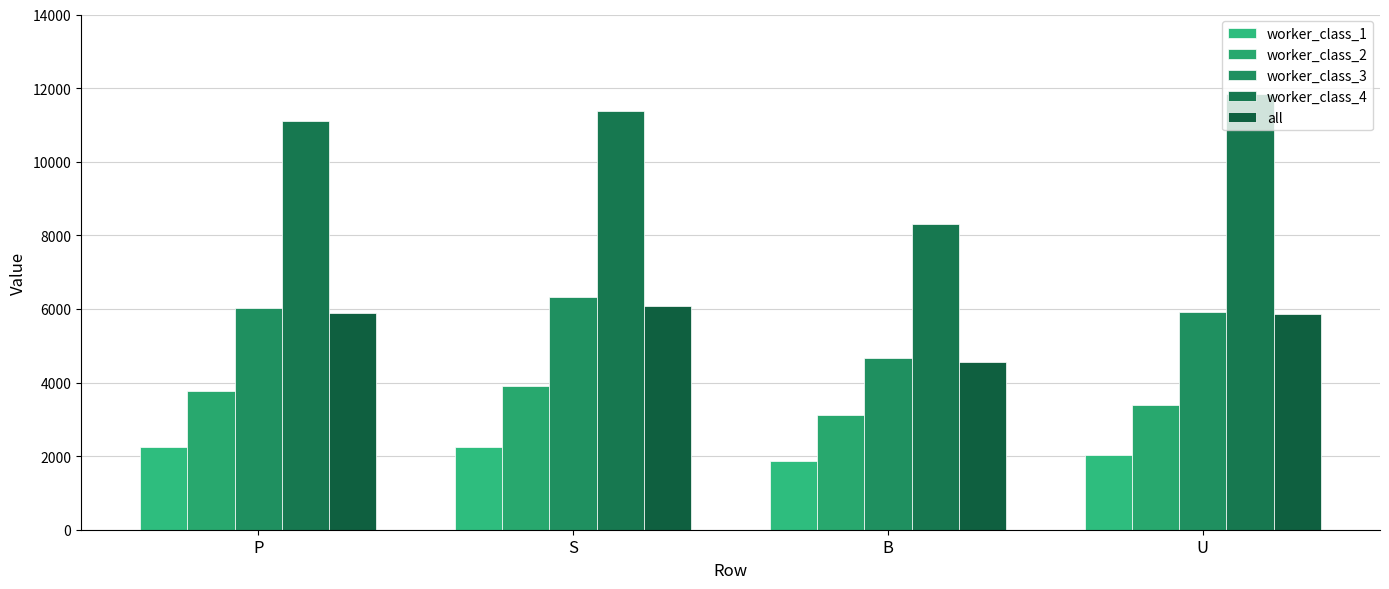

Are the bars grouped side by side (vs. stacked)?

Yes